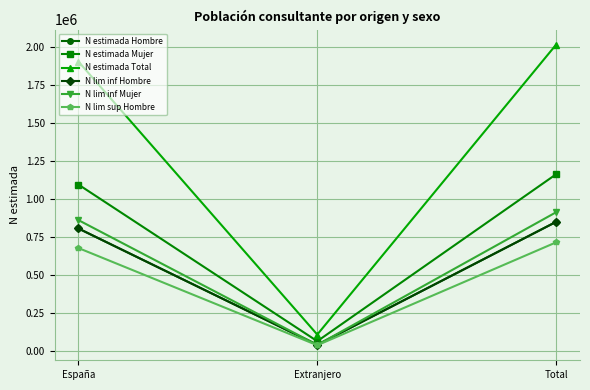

What is the average value of the N lim sup Hombre series?

479226